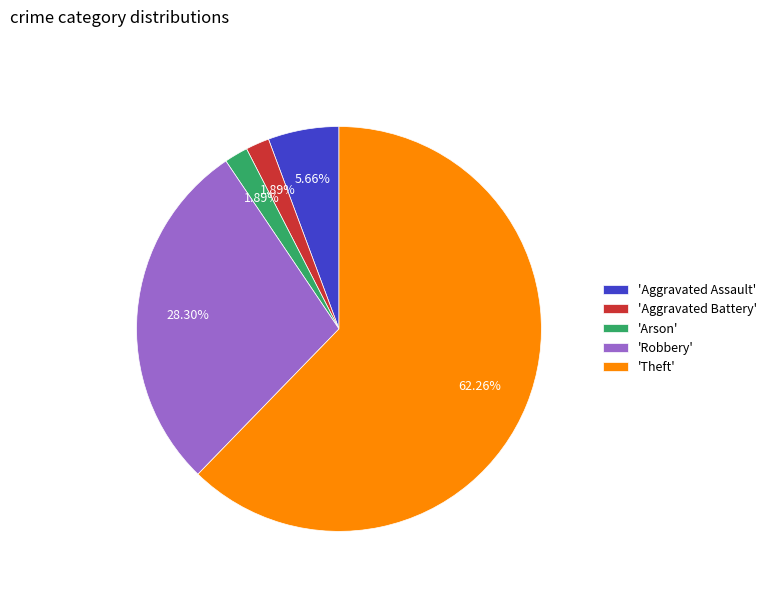

Which has a higher value, 'Aggravated Battery' or 'Aggravated Assault'?

'Aggravated Assault'